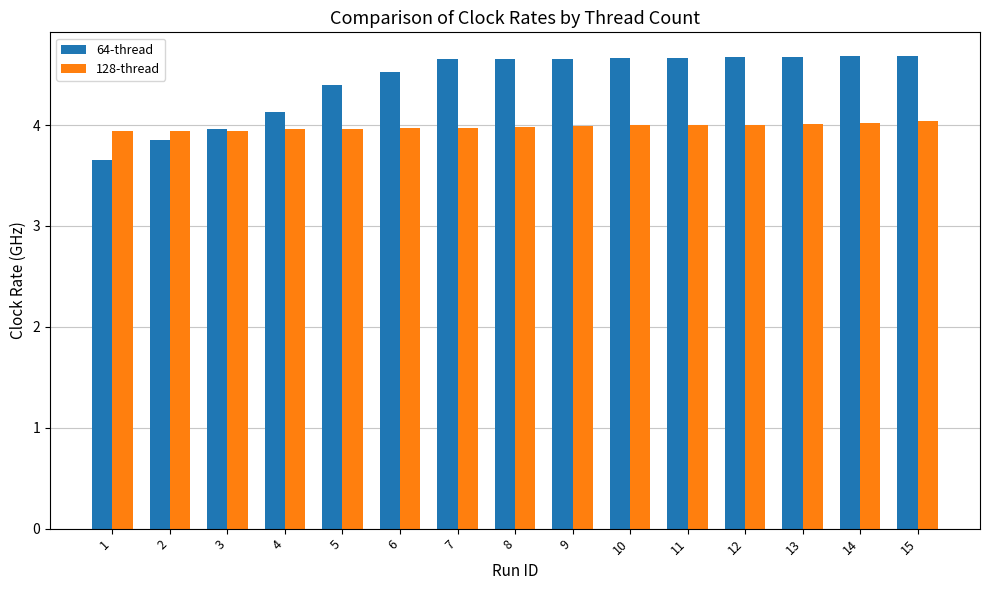

How many values in the 64-thread series are below 4?

3